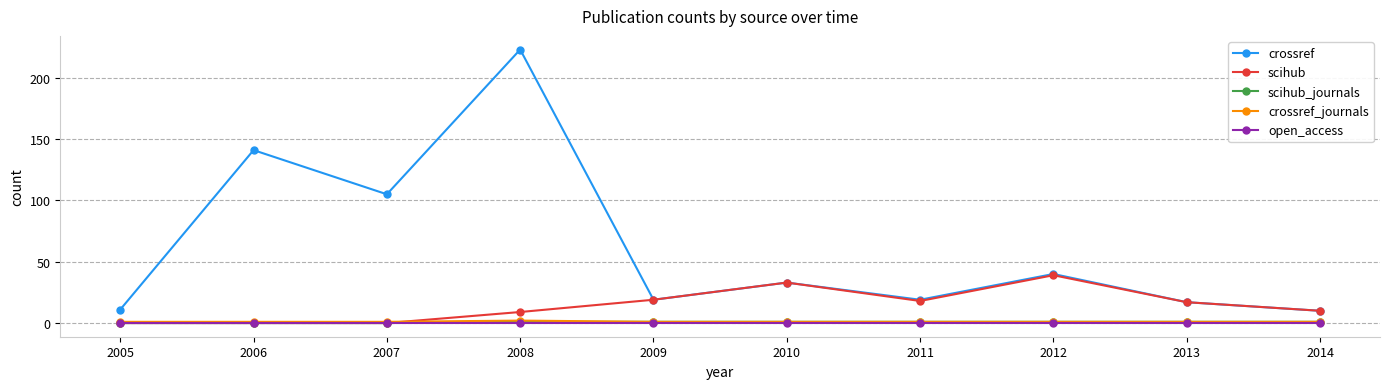

True or false: crossref and open_access cross at least once.

False